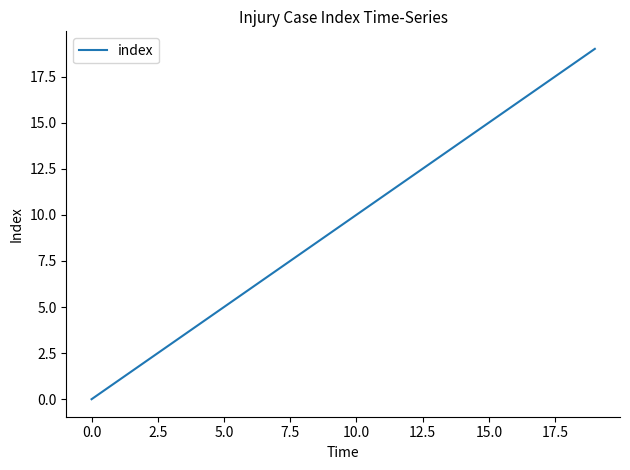

What is the difference between the maximum and minimum values?

19